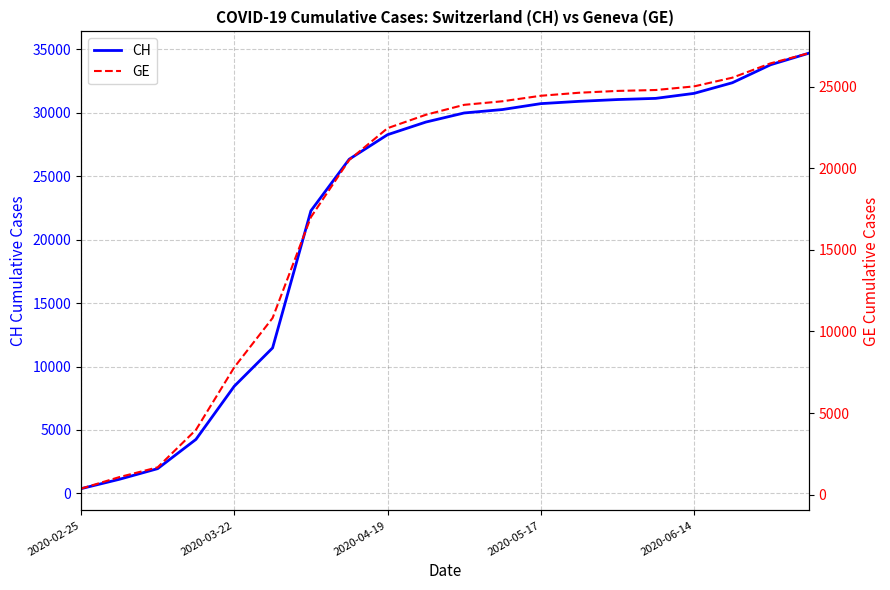

Reading left to right, transcribe all the data shown in this chart.

CH: 375	1113	1952	4259	8449	11467	22271	26336	28268	29264	29981	30251	30716	30897	31038	31131	31524	32362	33783	34693
GE: 375	1083	1681	3978	7807	10825	17001	20503	22449	23270	23879	24098	24434	24620	24731	24787	25008	25542	26422	27043